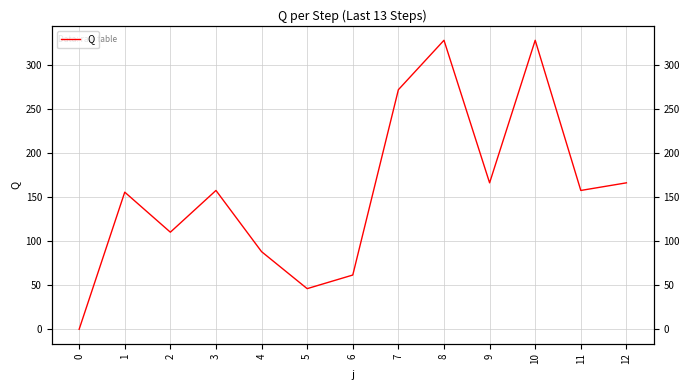

What is the value of the 12th point from the left?

157.4